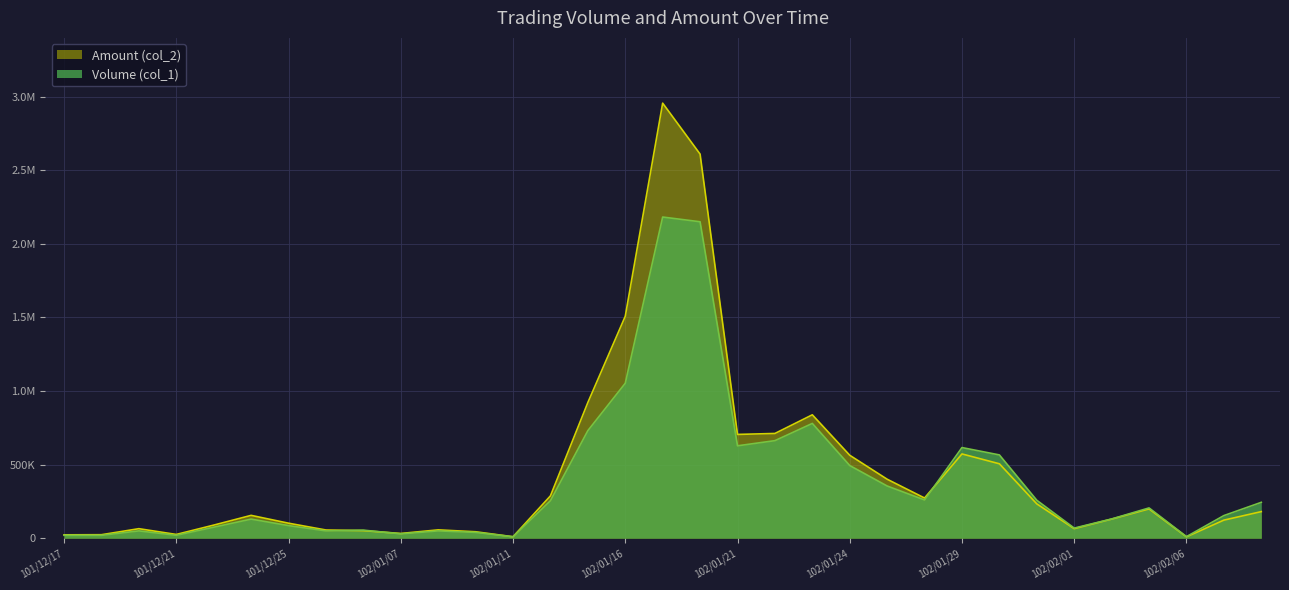

What is the sum of the Volume (col_1) values at 102/02/06 and 102/01/11?

21000